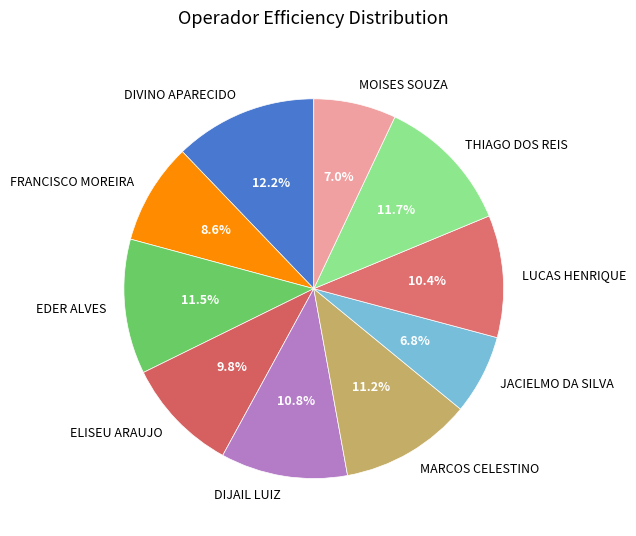

Combined, do THIAGO DOS REIS and LUCAS HENRIQUE account for over 50%?

No